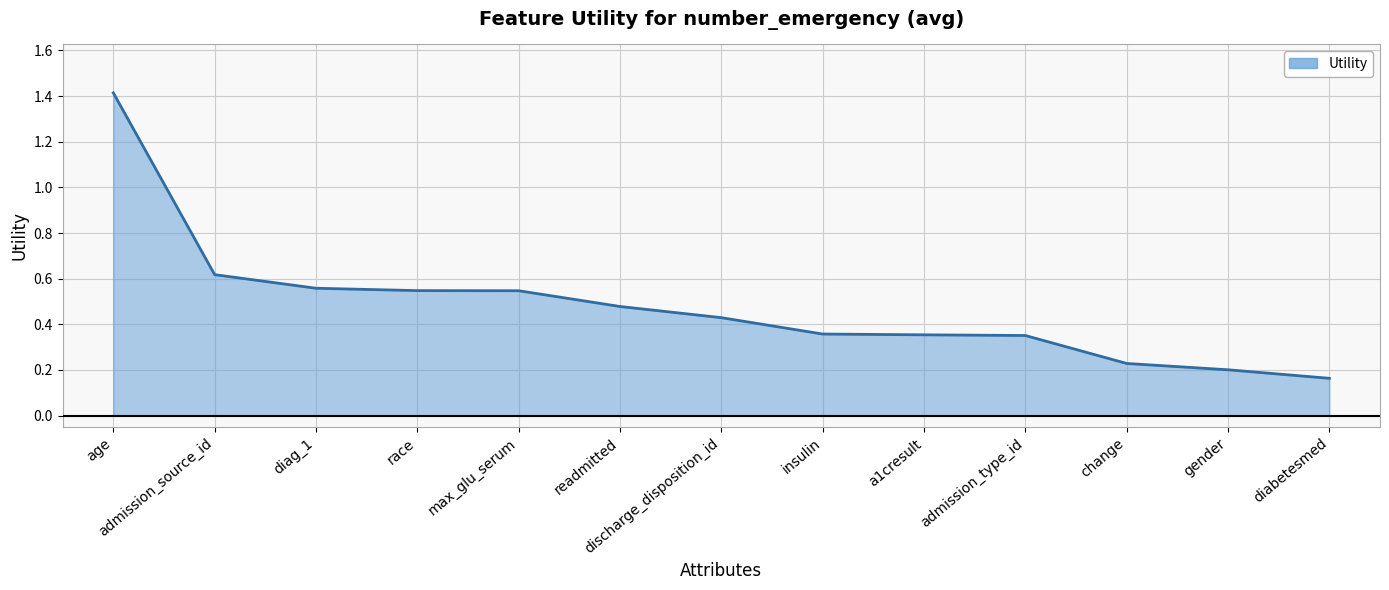

What is the difference between the maximum and minimum values?

1.3